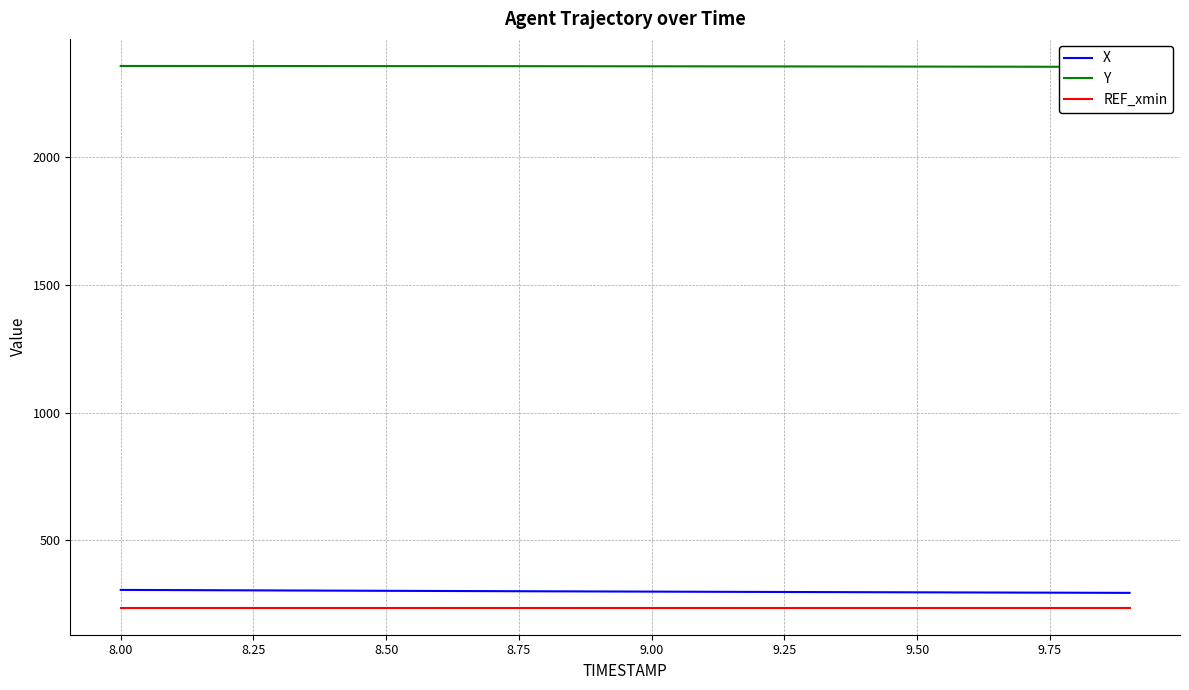

True or false: X and REF_xmin intersect in this chart.

False